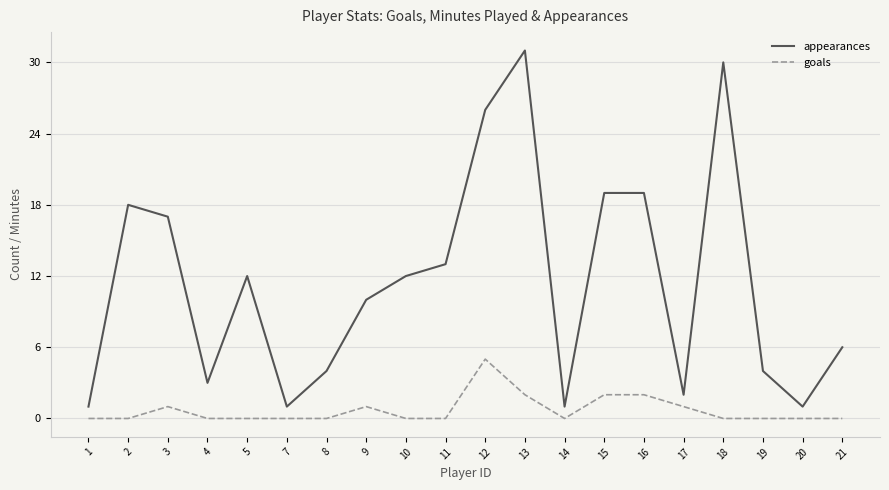

Is the value of appearances at 4 greater than the value of goals at 16?

Yes